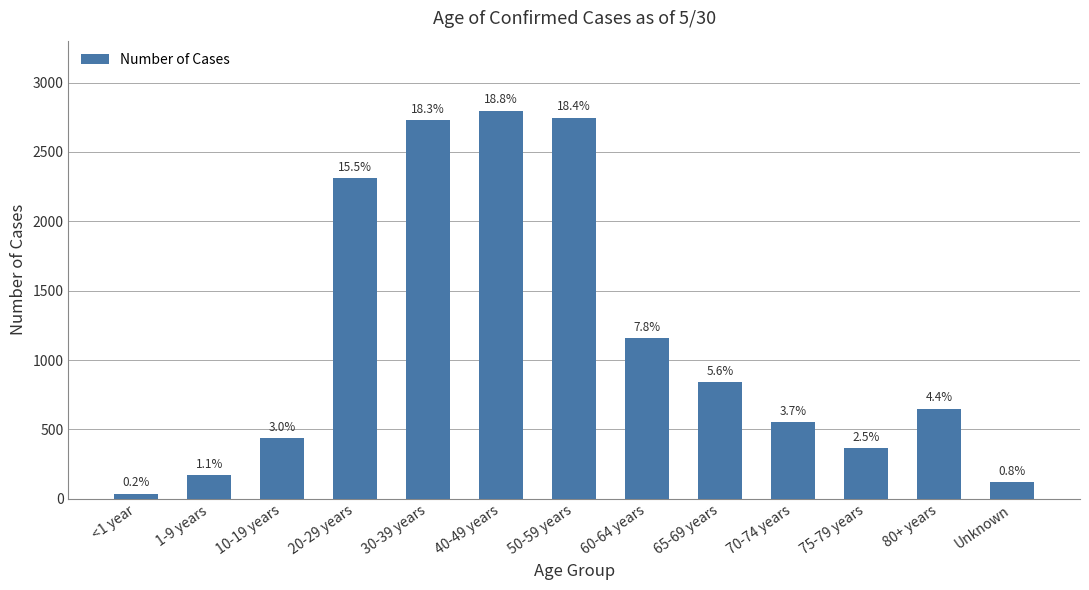

True or false: the data shows 841 at 65-69 years.

True